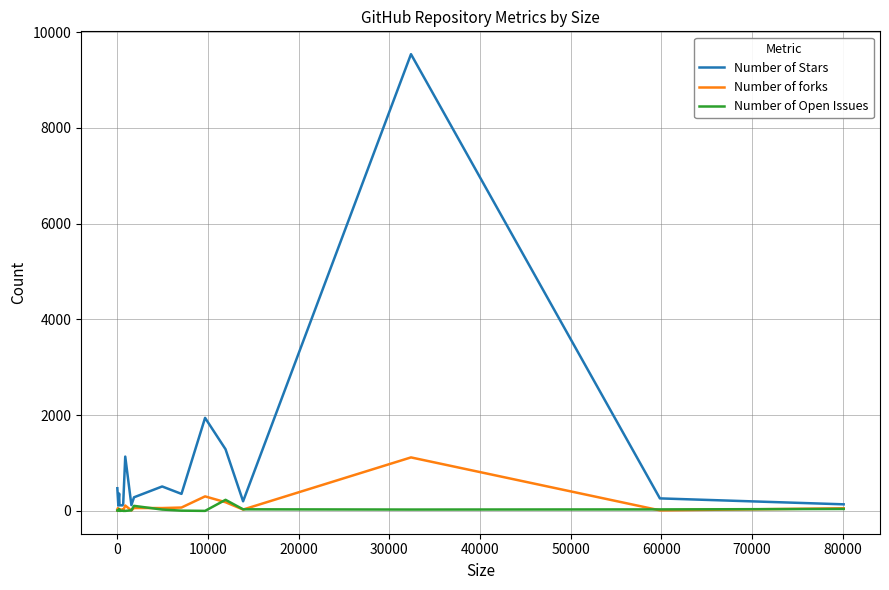

Which series has the largest range (max minus min)?

Number of Stars